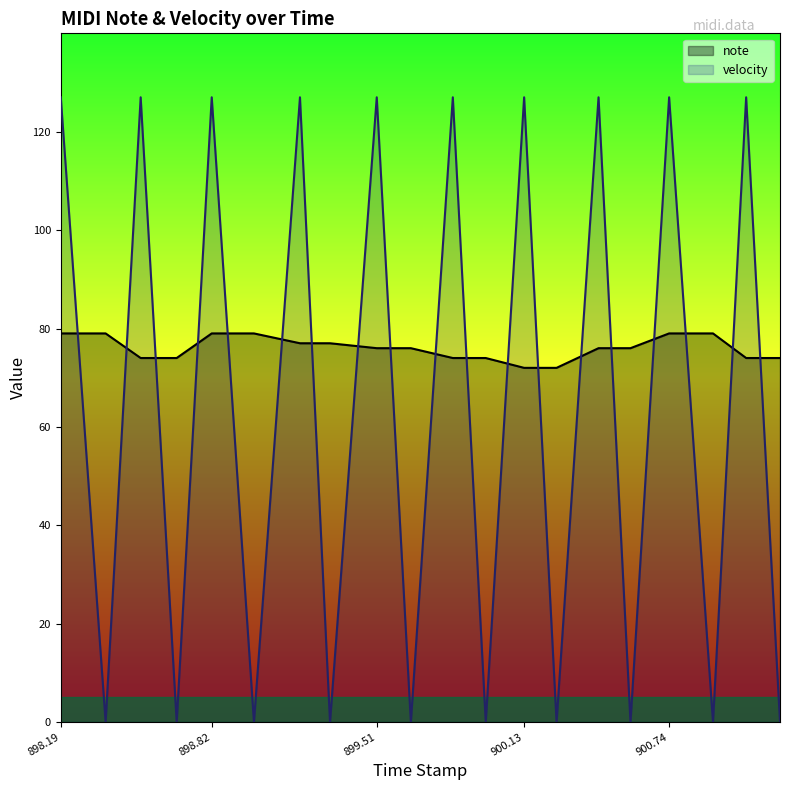

What position from the left is 898.19?

1